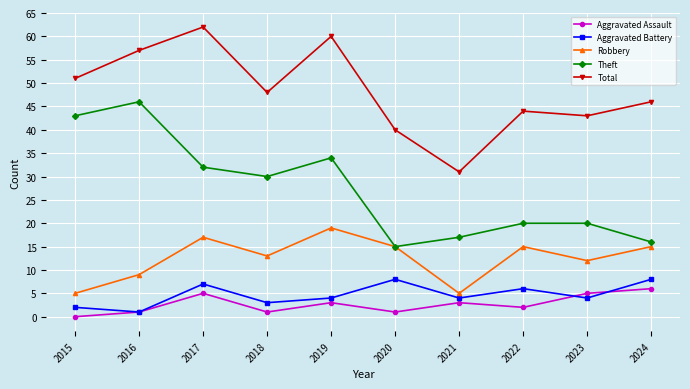

What is the difference between the maximum and second lowest values in the Aggravated Battery series?

6